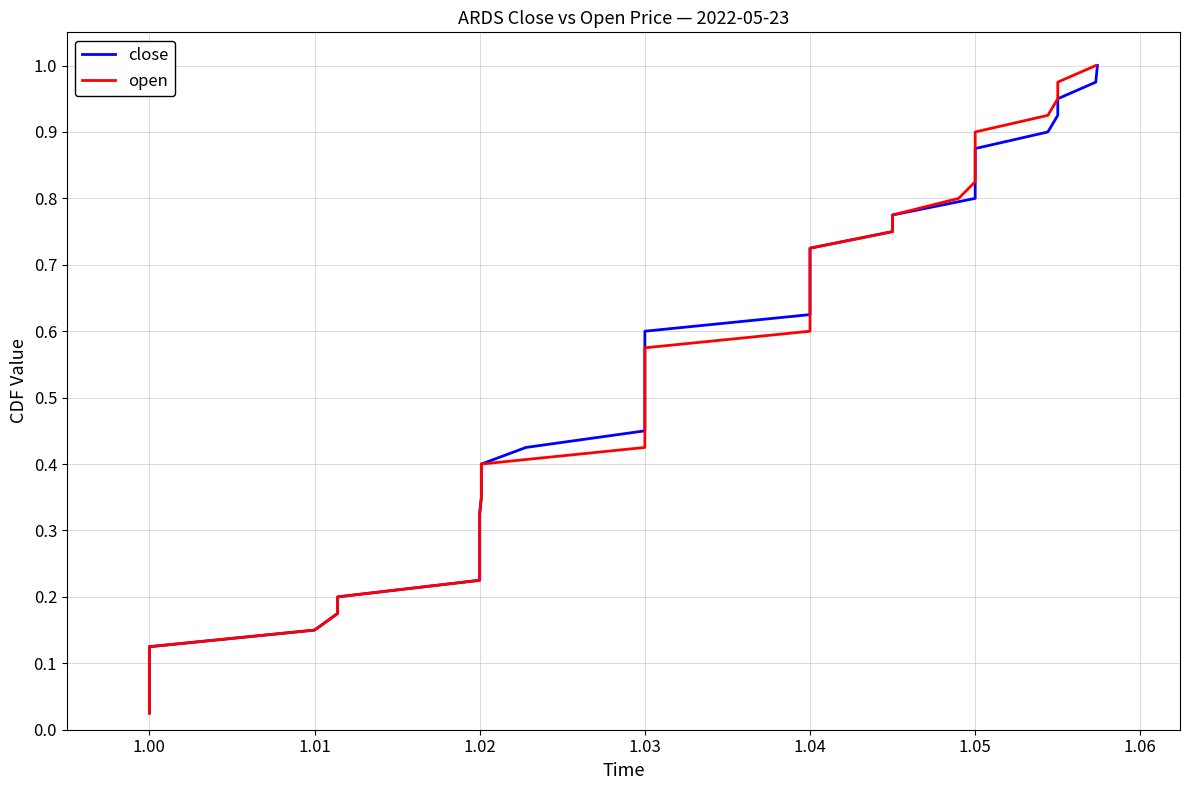

What is the difference between the close values at 1.04 and 1.02?

0.4